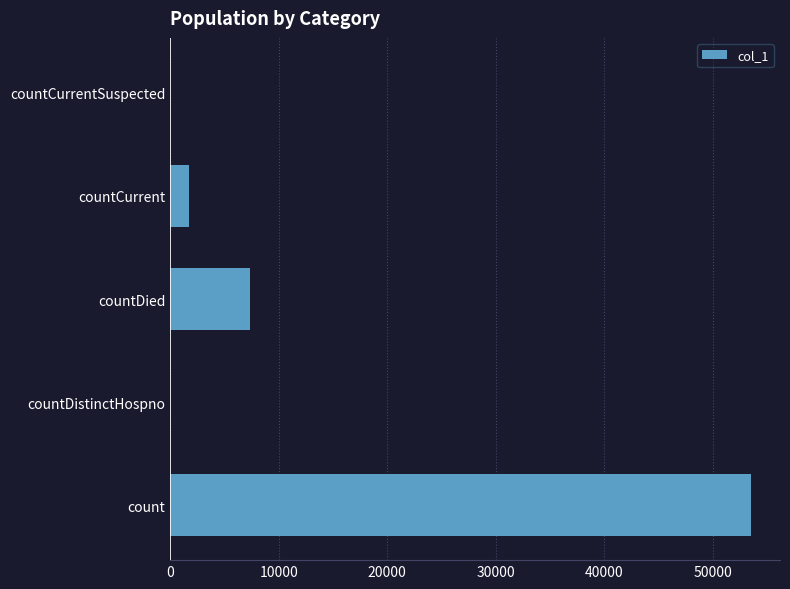

What is the sum of all values?

62630